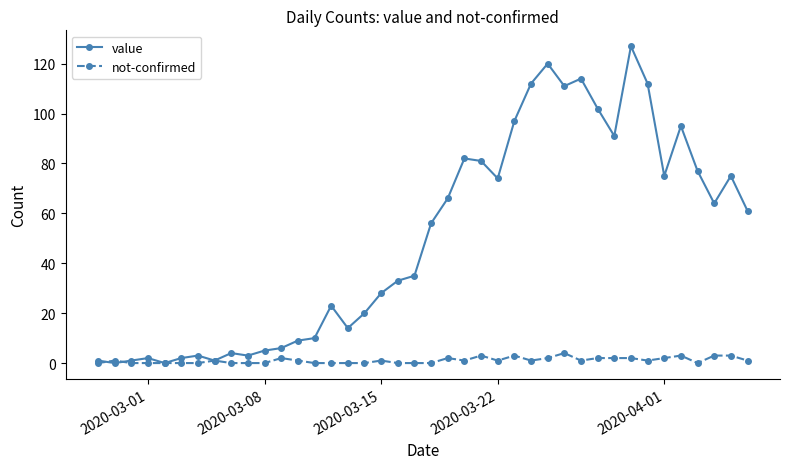

Which series has the largest total across all categories?

value